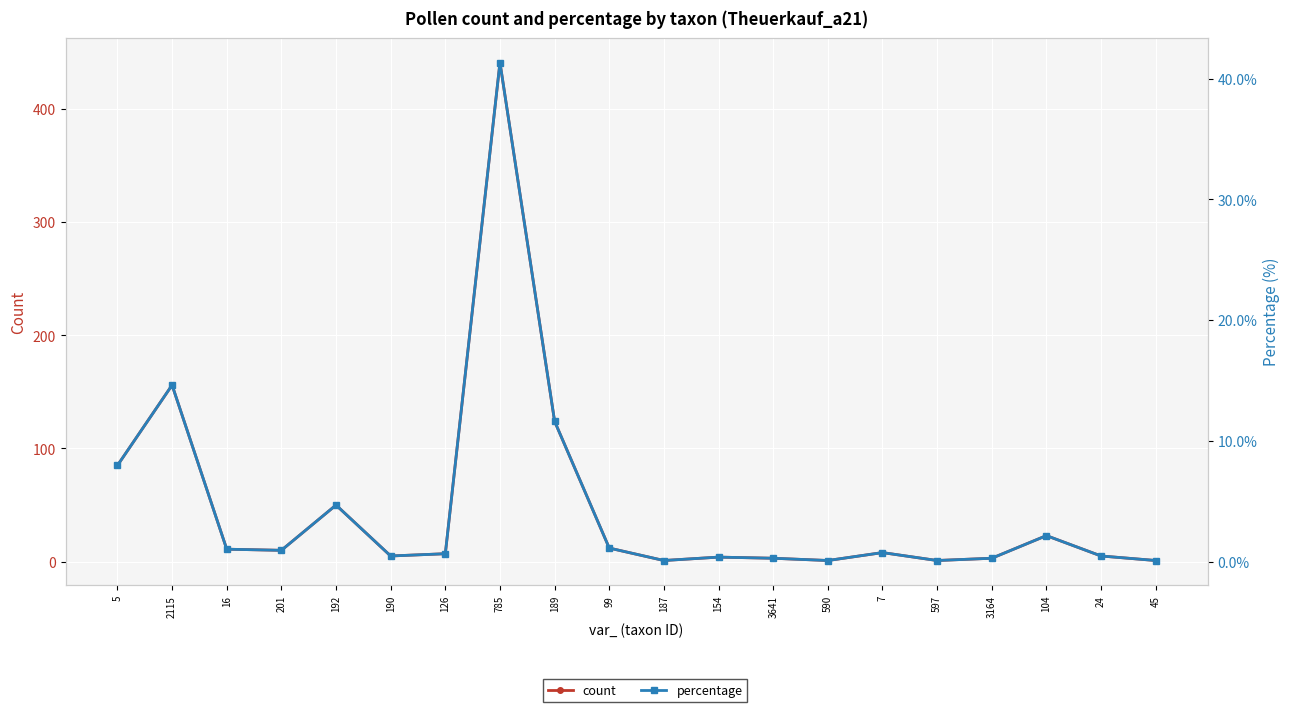

At 24, list the series in order from smallest to largest.

percentage, count